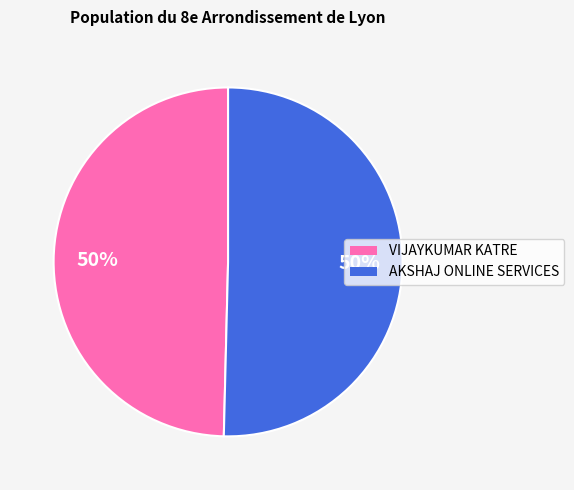

To the nearest percent, what is the average slice percentage?

50%